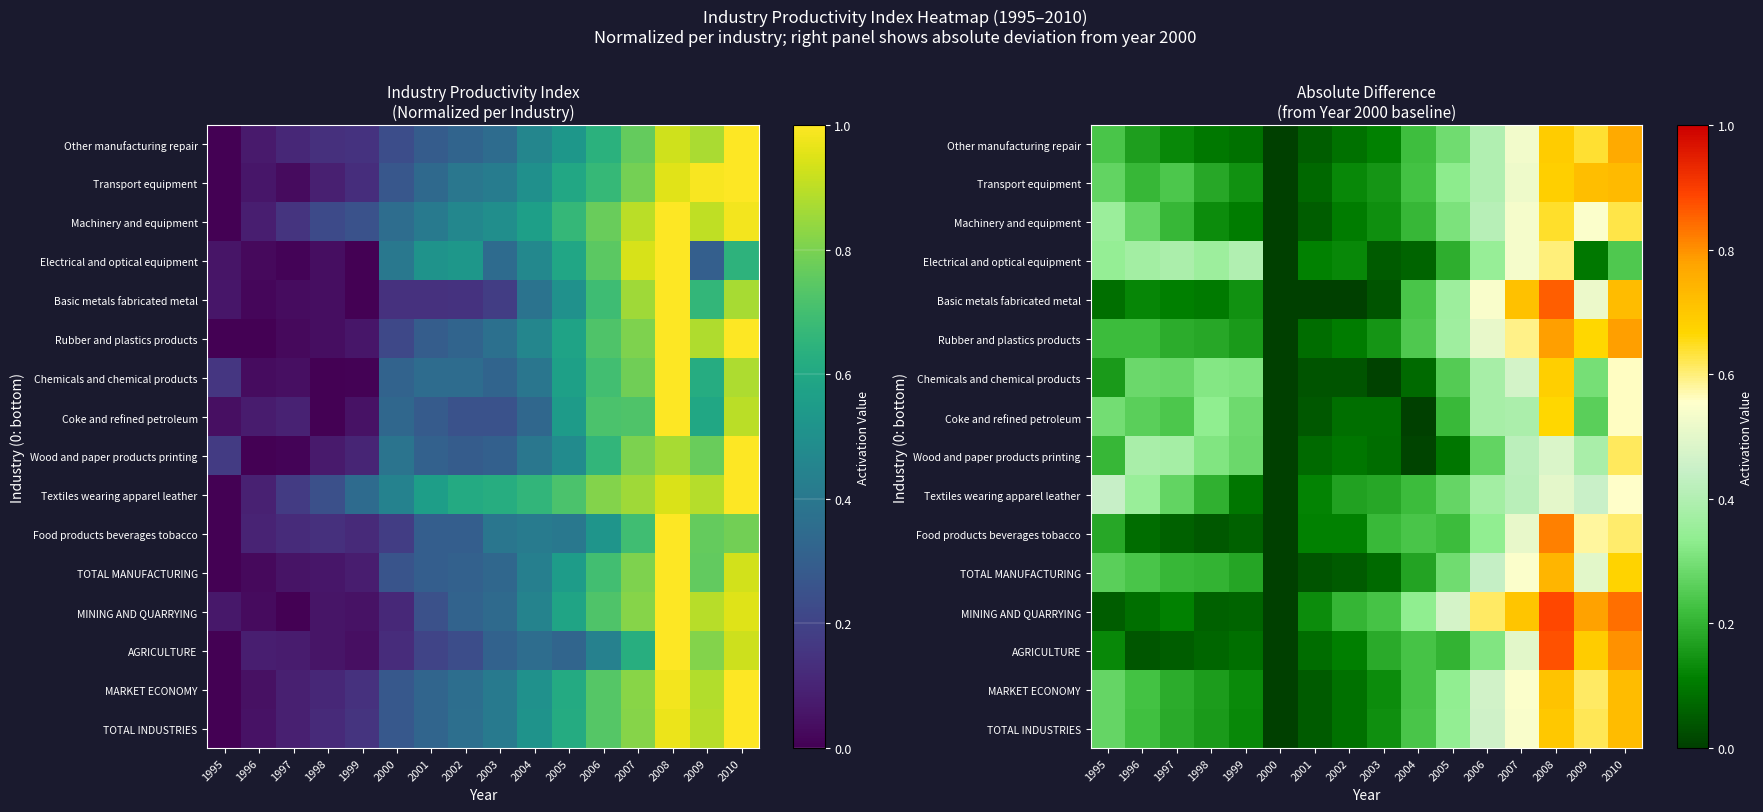

Which category has the highest value in the Electrical and optical equipment series?

2008